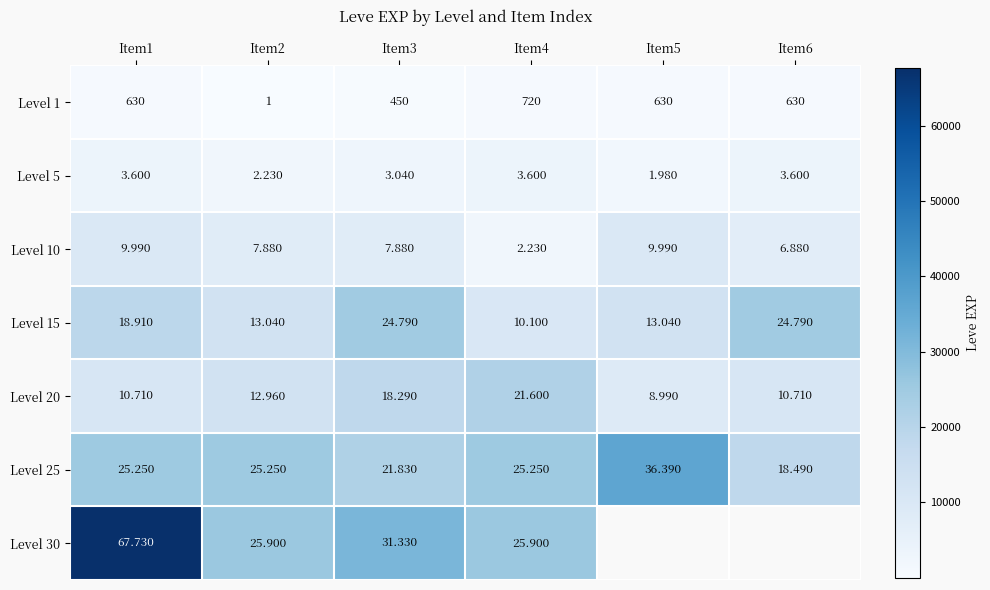

Read the Level 15 value at Item2.

13040.0